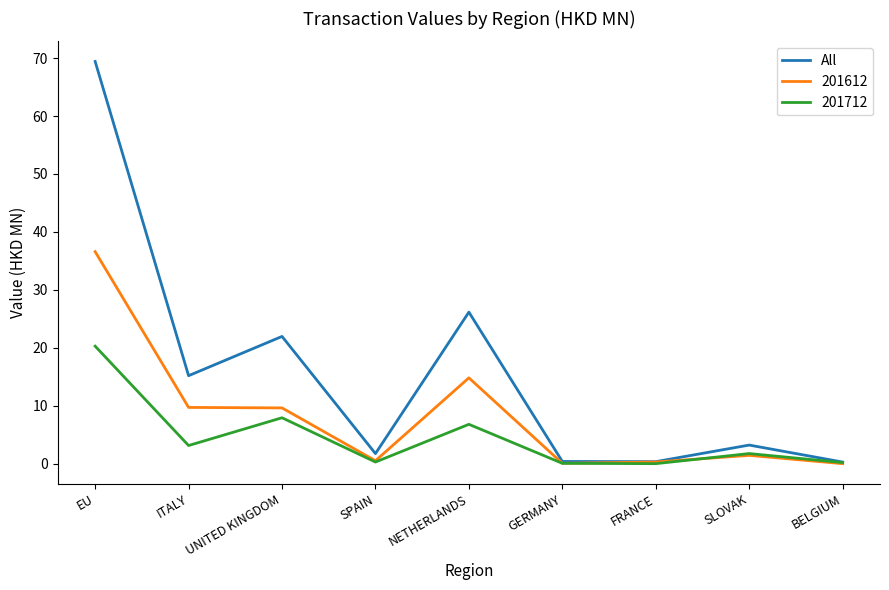

Rank the series by their average value, from lowest to highest.

201712, 201612, All